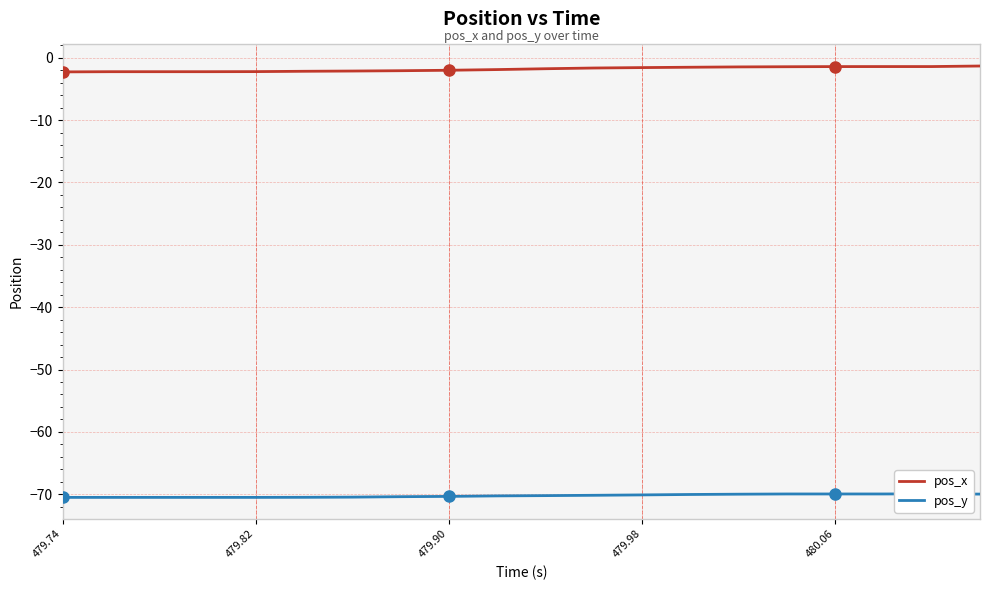

True or false: pos_x and pos_y intersect in this chart.

False